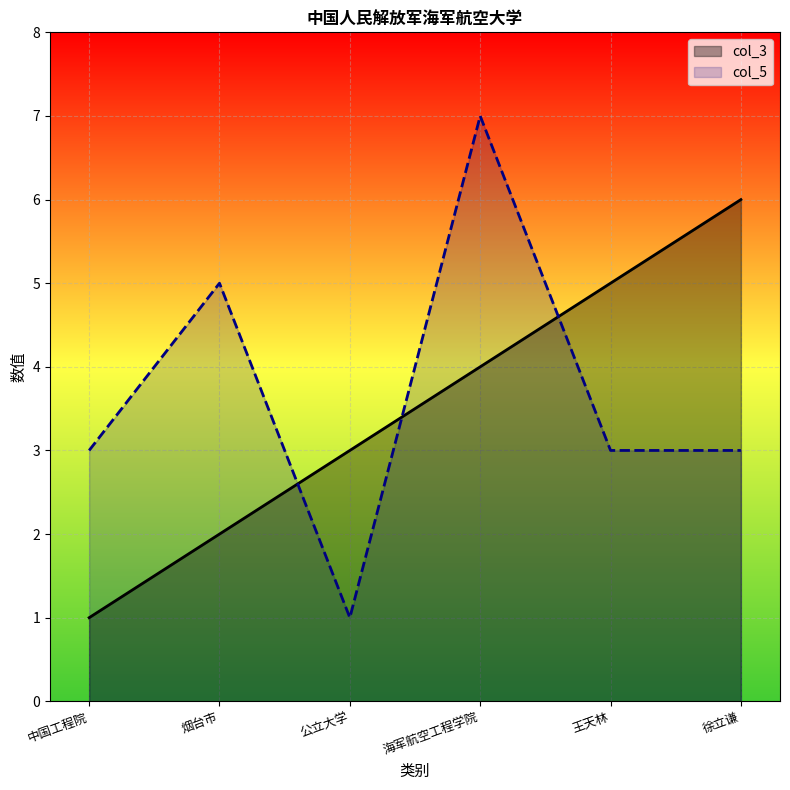

Reading left to right, extract all data points from this chart.

col_3: 1	2	3	4	5	6
col_5: 3	5	1	7	3	3